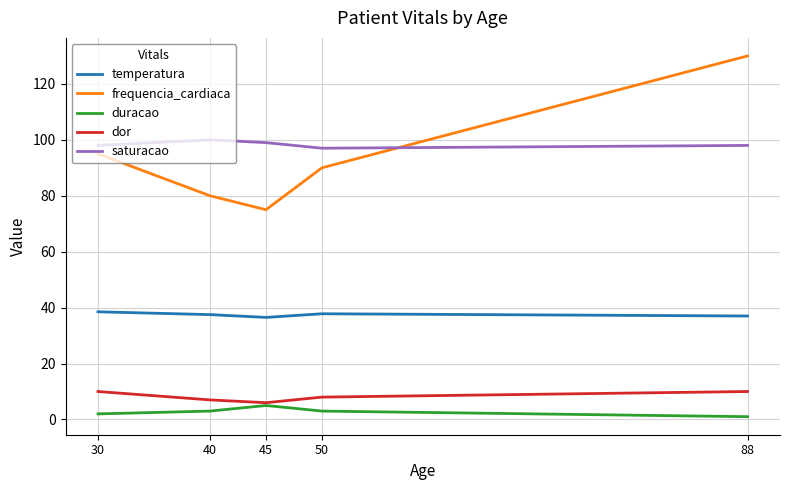

Which series has the widest spread of values?

frequencia_cardiaca